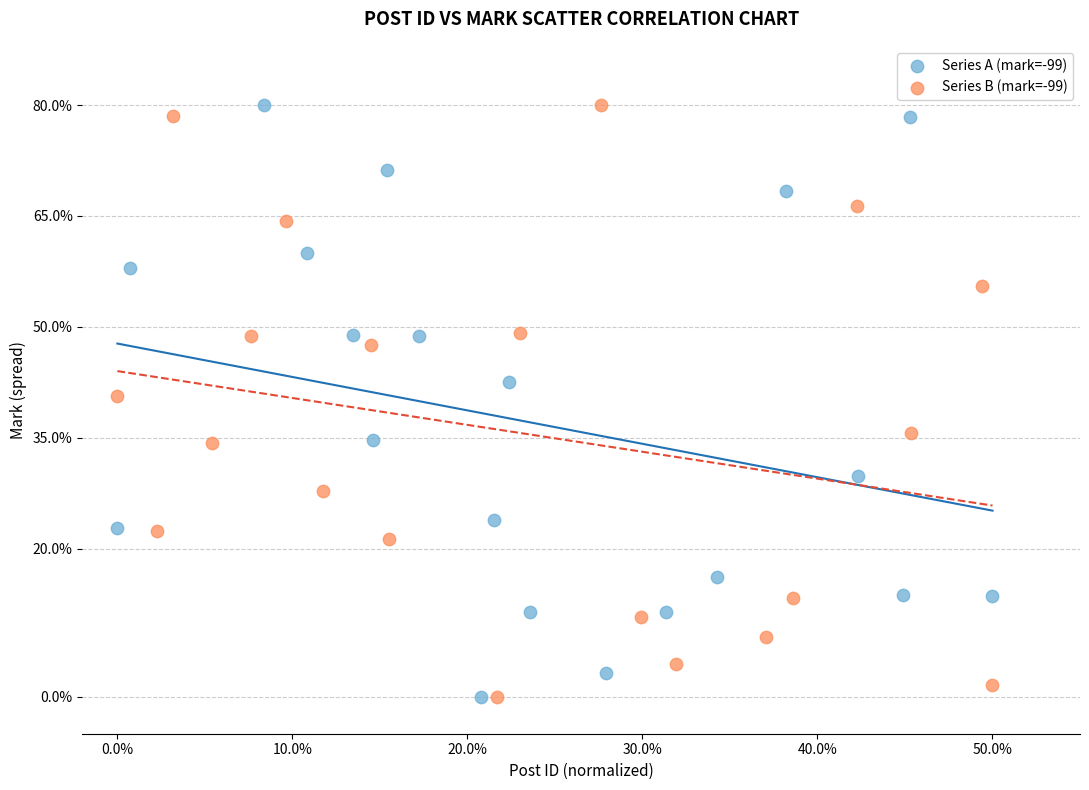

What are all the series names shown in the legend?

Series A (mark=-99), Series B (mark=-99)